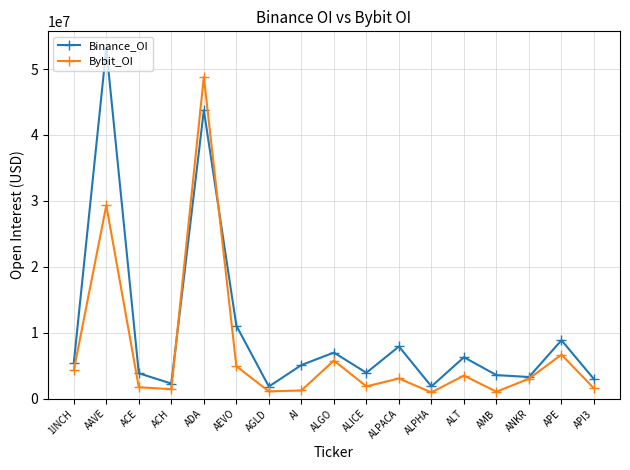

True or false: Binance_OI and Bybit_OI intersect in this chart.

True